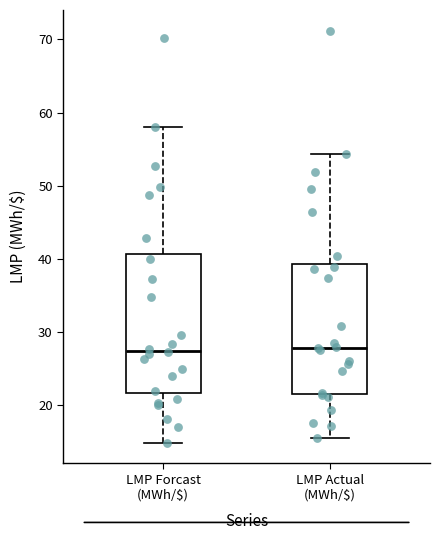

Where does the lower whisker of the box for LMP Forcast (MWh/$) end on the y-axis? The values are not printed on the chart, so give them approximately, as read against the axis.

15